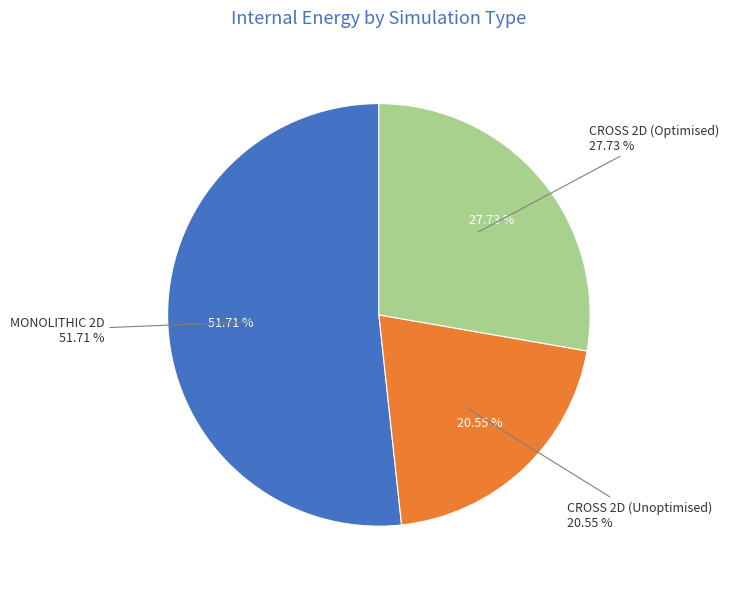

Count the number of slices in the pie.

3